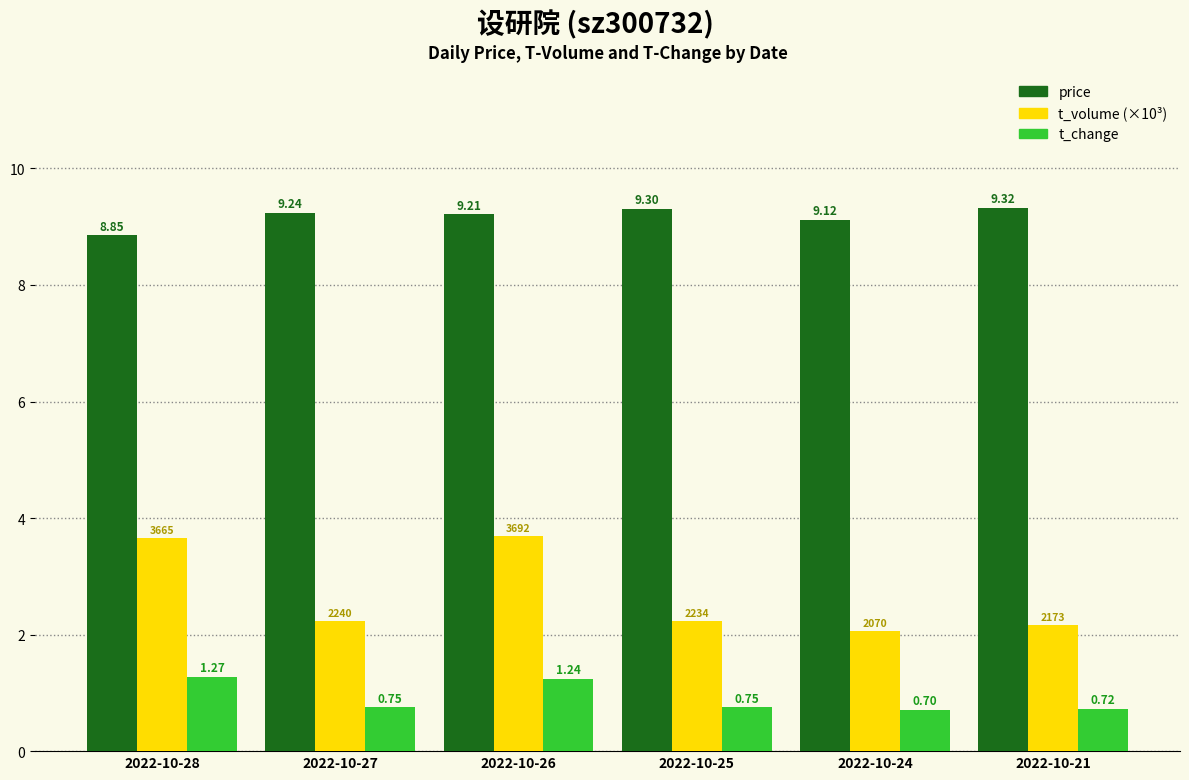

What is the difference between the highest and lowest values at 2022-10-21?

8.6